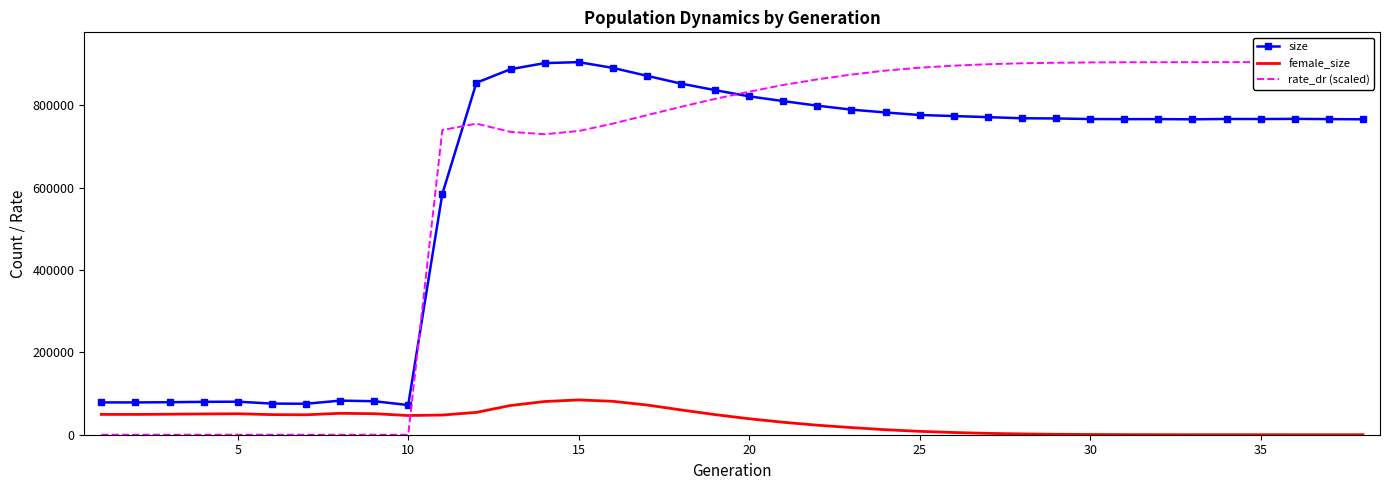

True or false: female_size and size cross at least once.

False